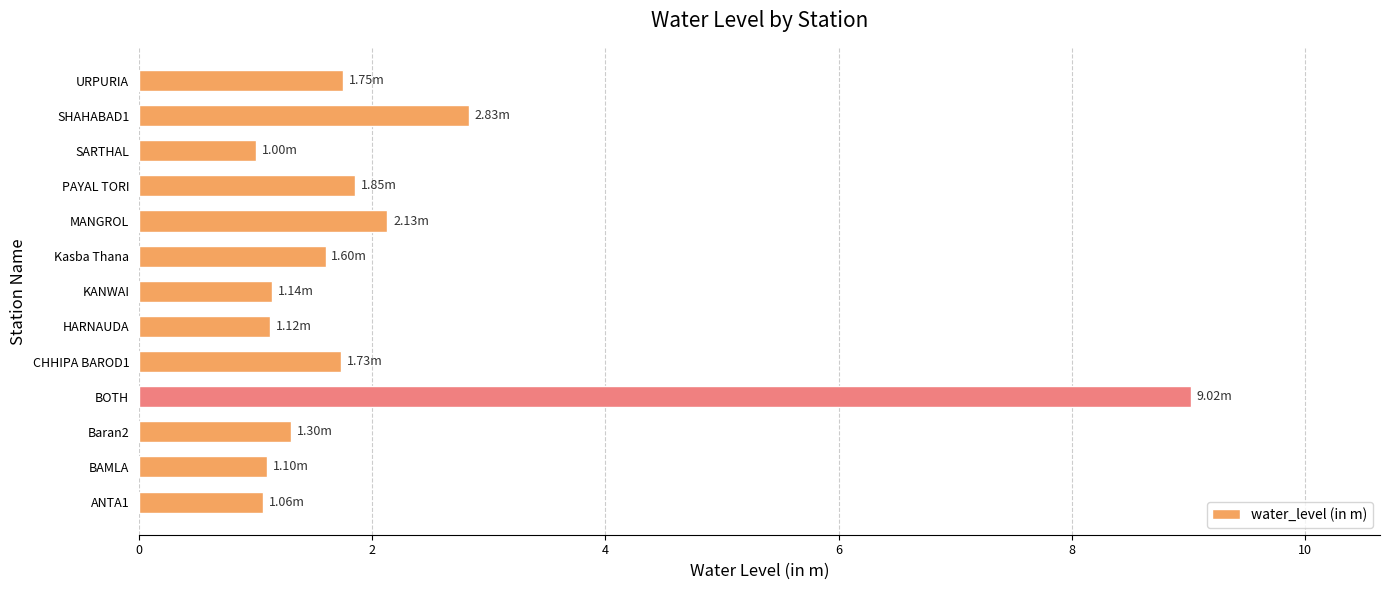

Approximately how many times larger is the value at SHAHABAD1 compared to PAYAL TORI?

1.5